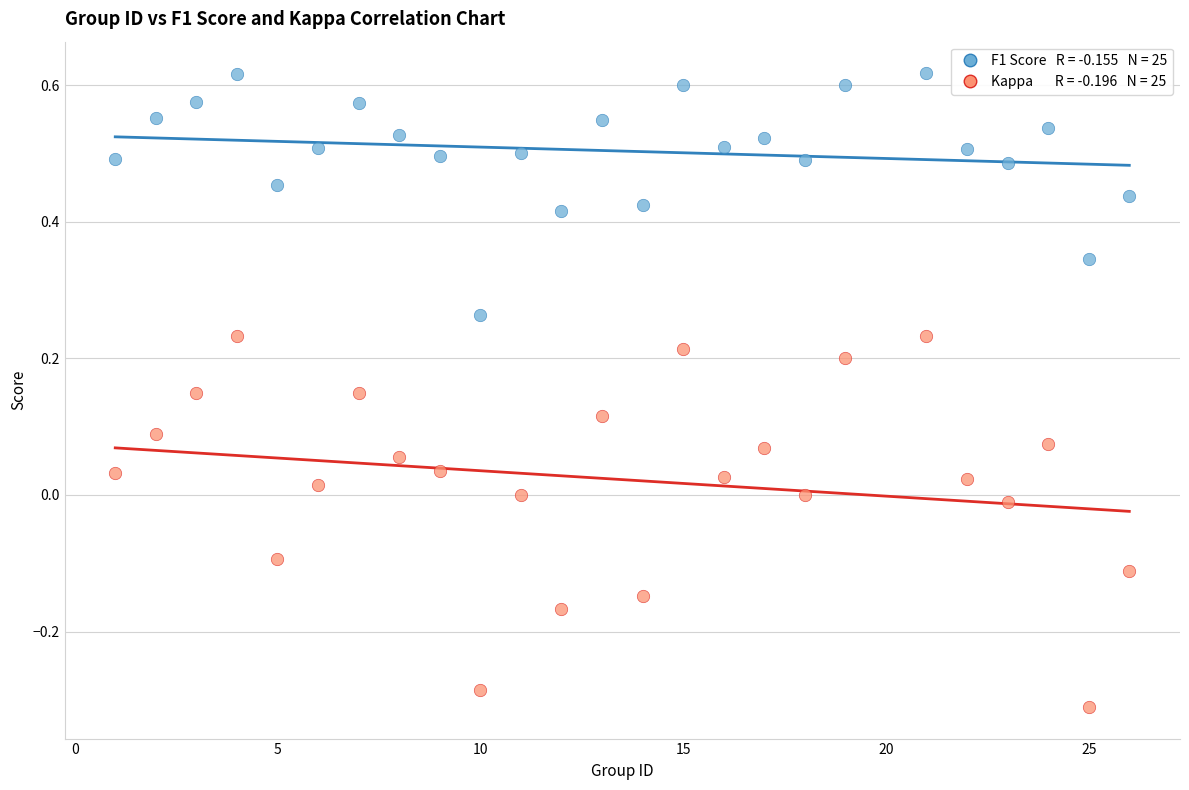

Across all data points, what is the range of Y values (max minus min)?

0.9